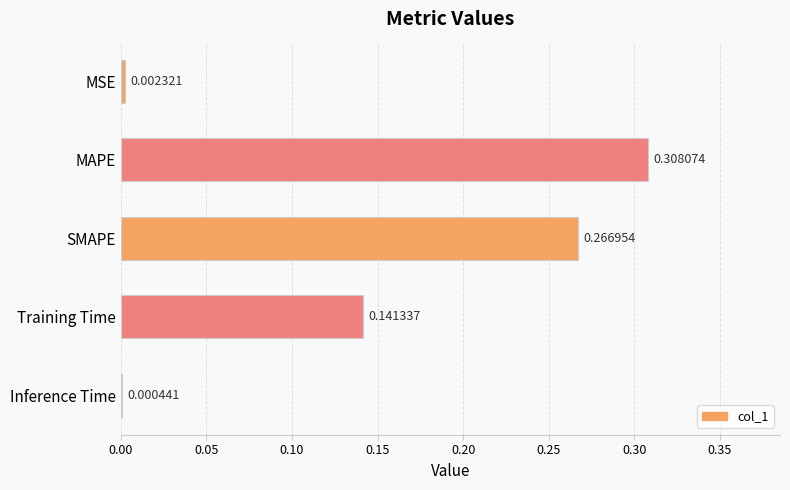

Where is the data nearest to the value 0?

Inference Time